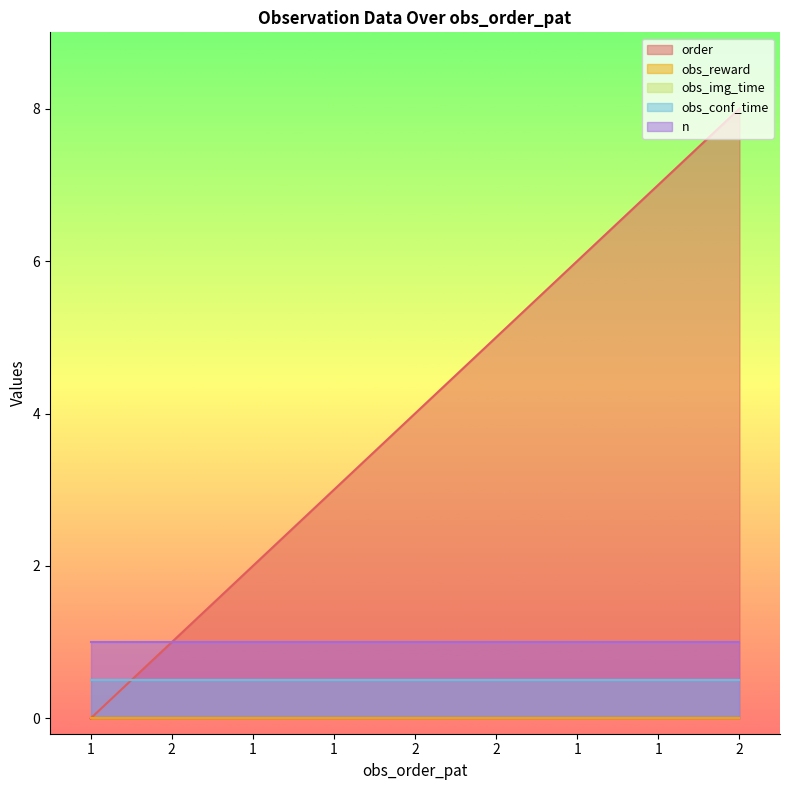

What are all the series names shown in the legend?

order, obs_reward, obs_img_time, obs_conf_time, n